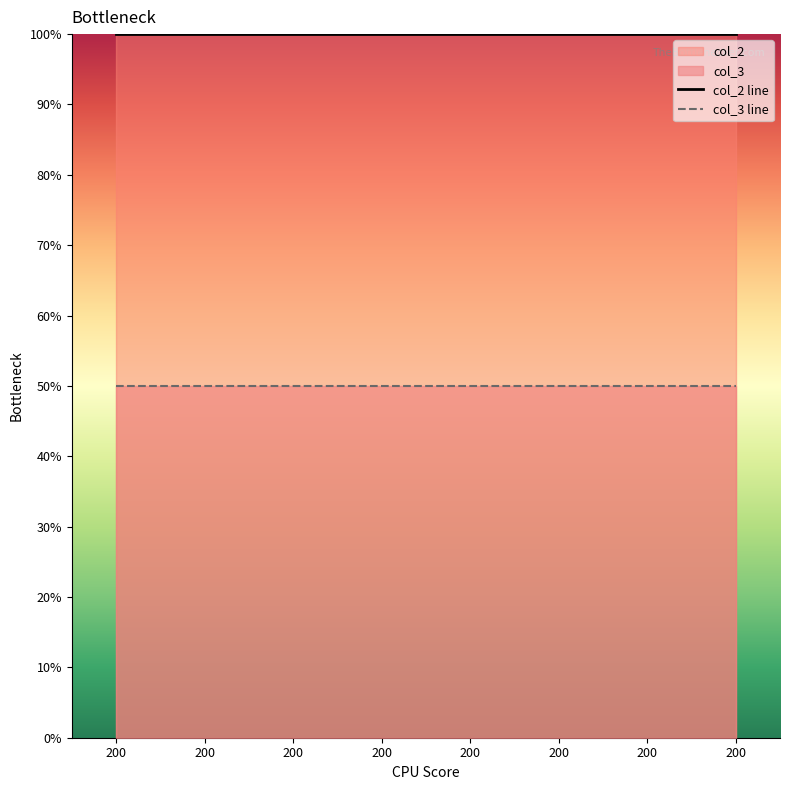

Is it true that col_3 equals 76 at 200?

False